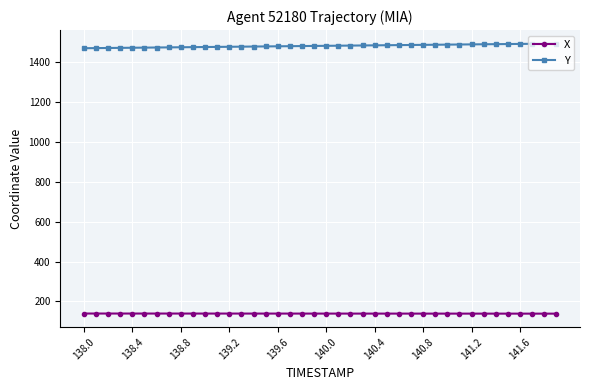

True or false: Y and X cross at least once.

False